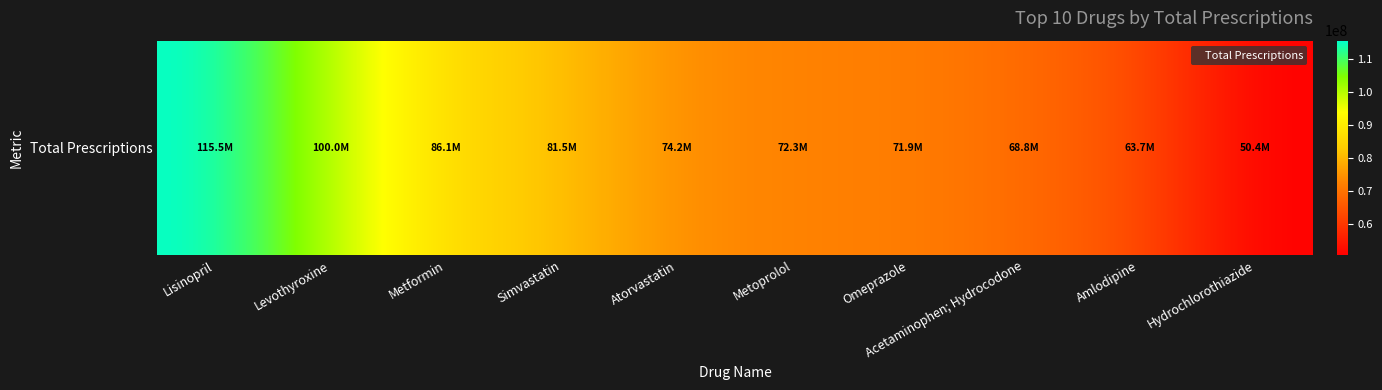

Reading right to left, transcribe all the data shown in this chart.

50428398	63722510	68756036	71850961	72320918	74227208	81518801	86125658	99954546	115508573